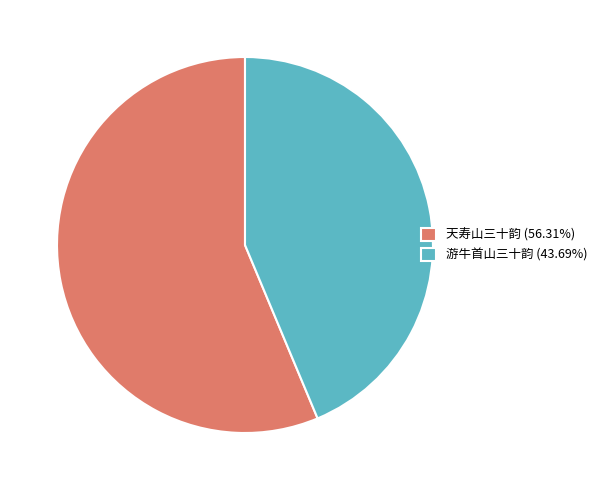

What is the majority slice?

天寿山三十韵